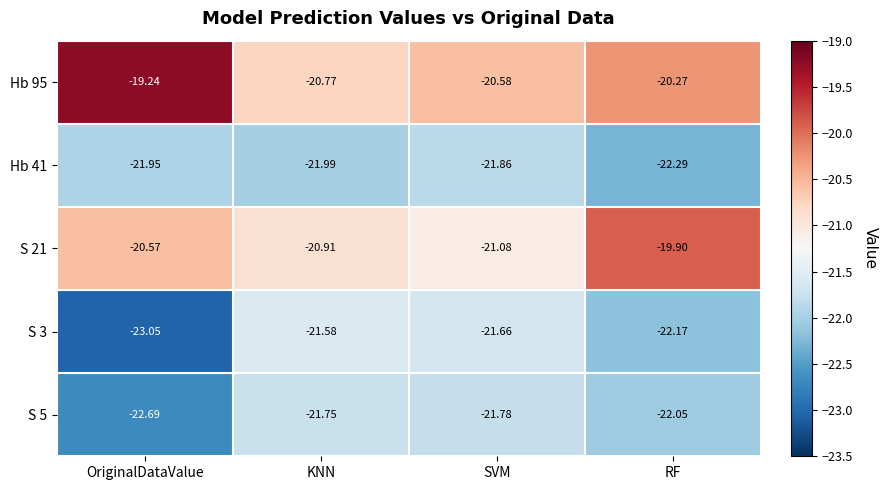

At which label does Hb 95 first exceed -20?

OriginalDataValue